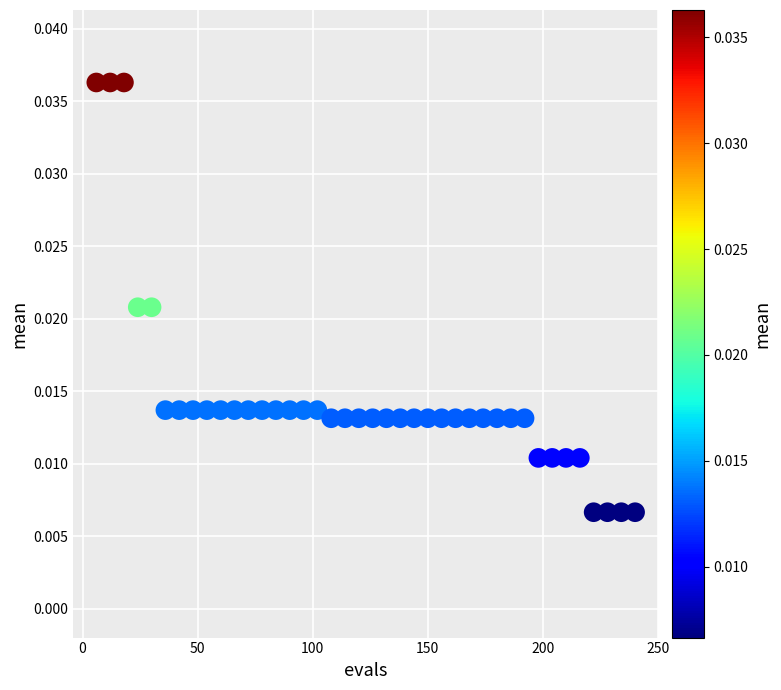

What is the range of X values (max minus min)?

234.0